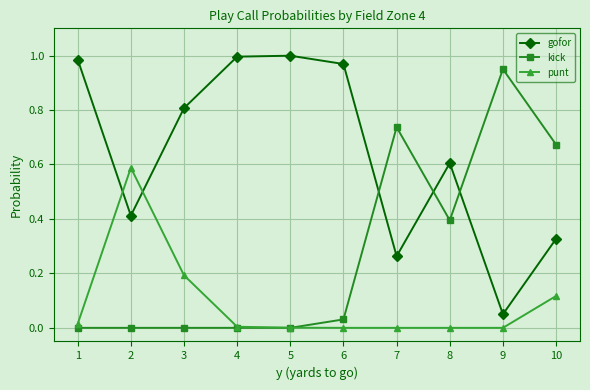

What are all the series names shown in the legend?

gofor, kick, punt